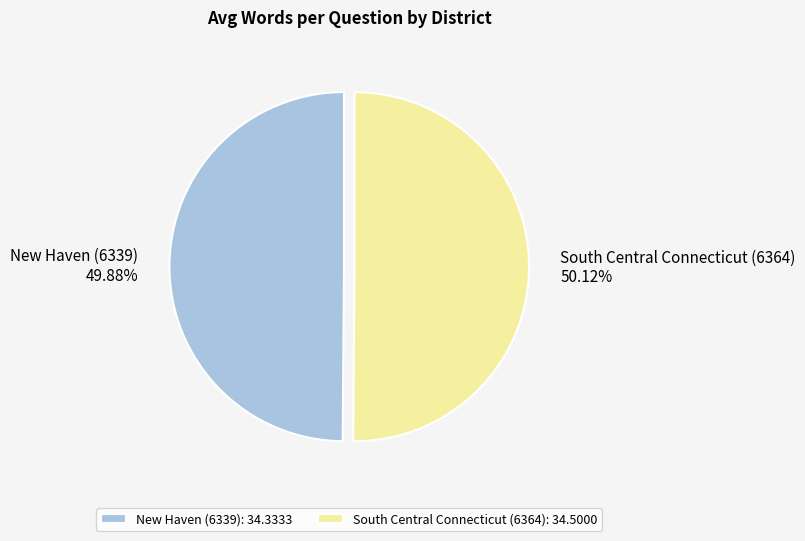

Is there any slice that represents more than half of the pie?

Yes